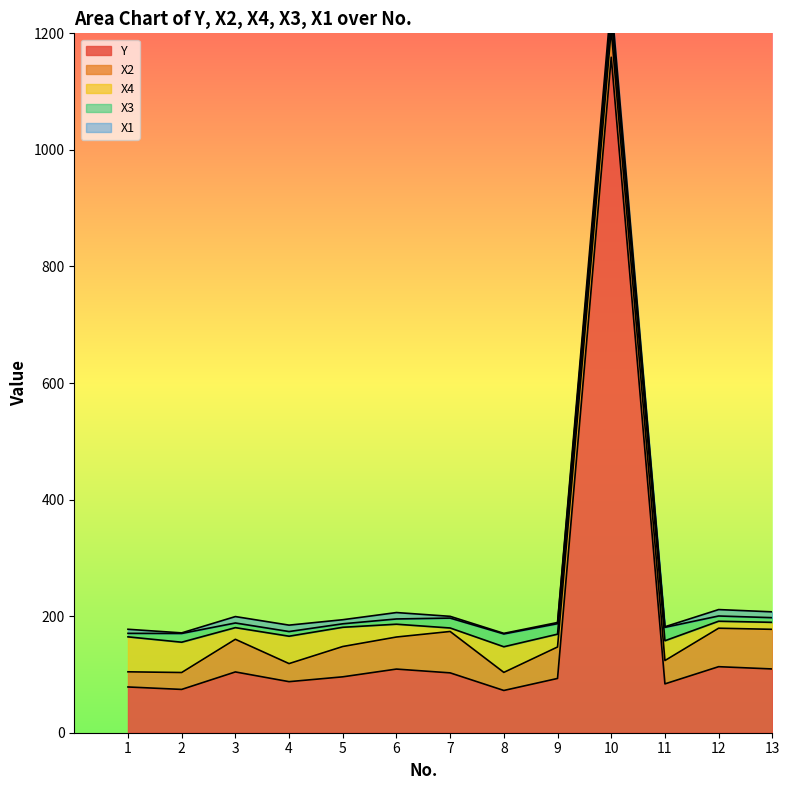

The Y series shows 109.4 at 13. True or false?

True